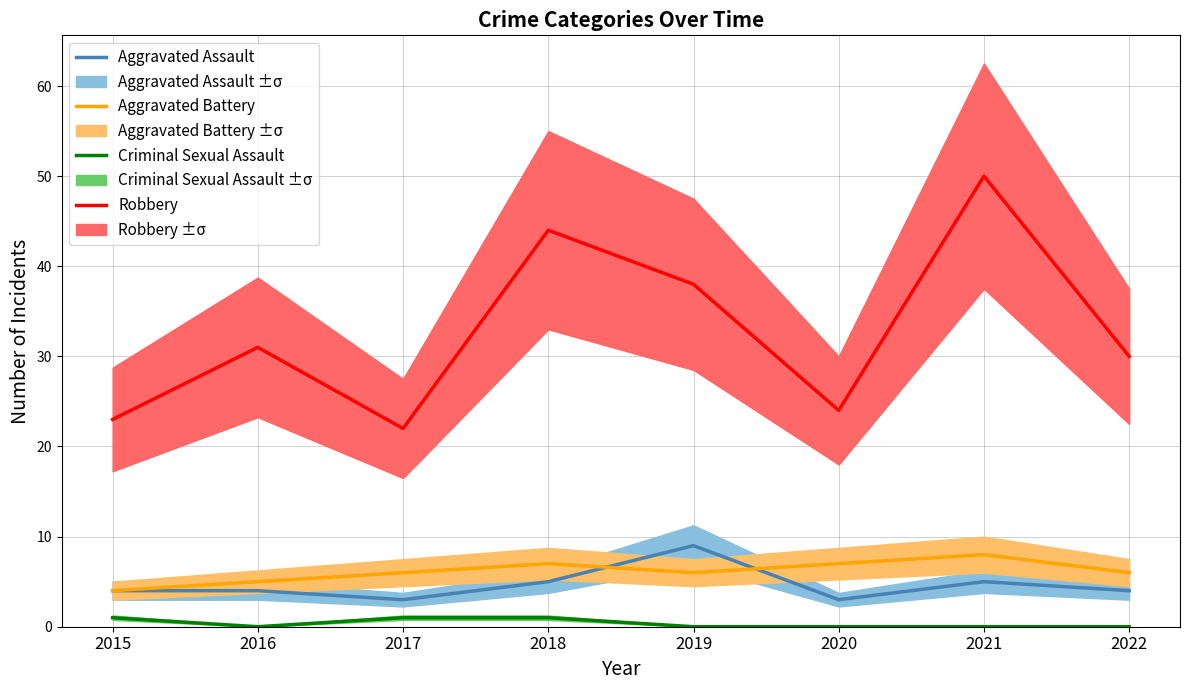

At which category is the sum across all series the highest?

2021